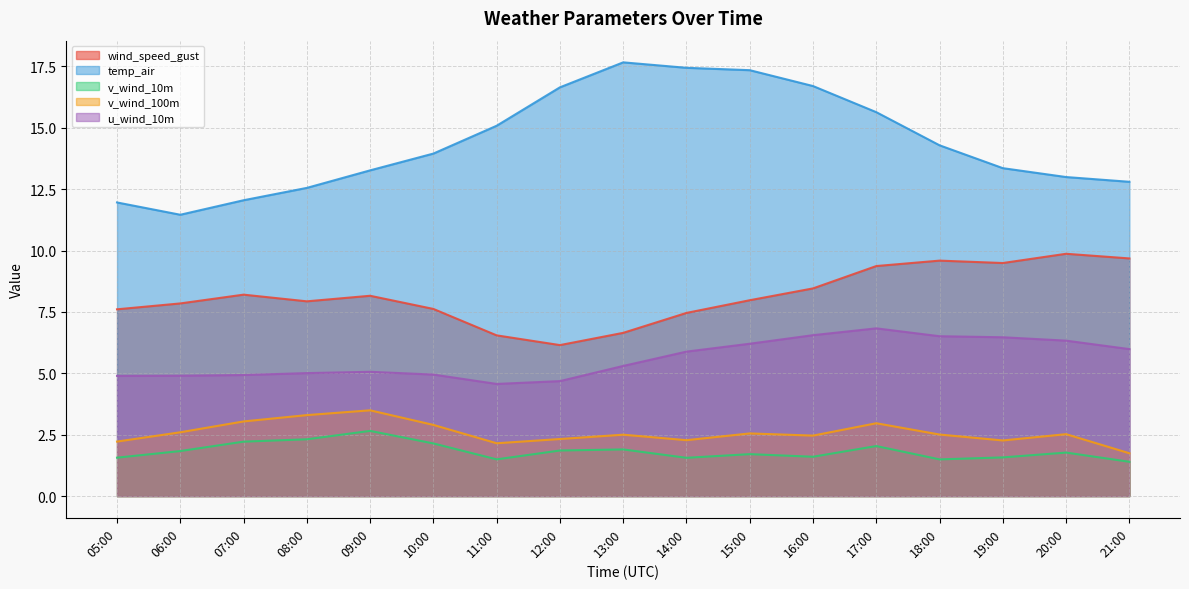

Is it true that v_wind_100m equals 5.1 at 17:00?

False